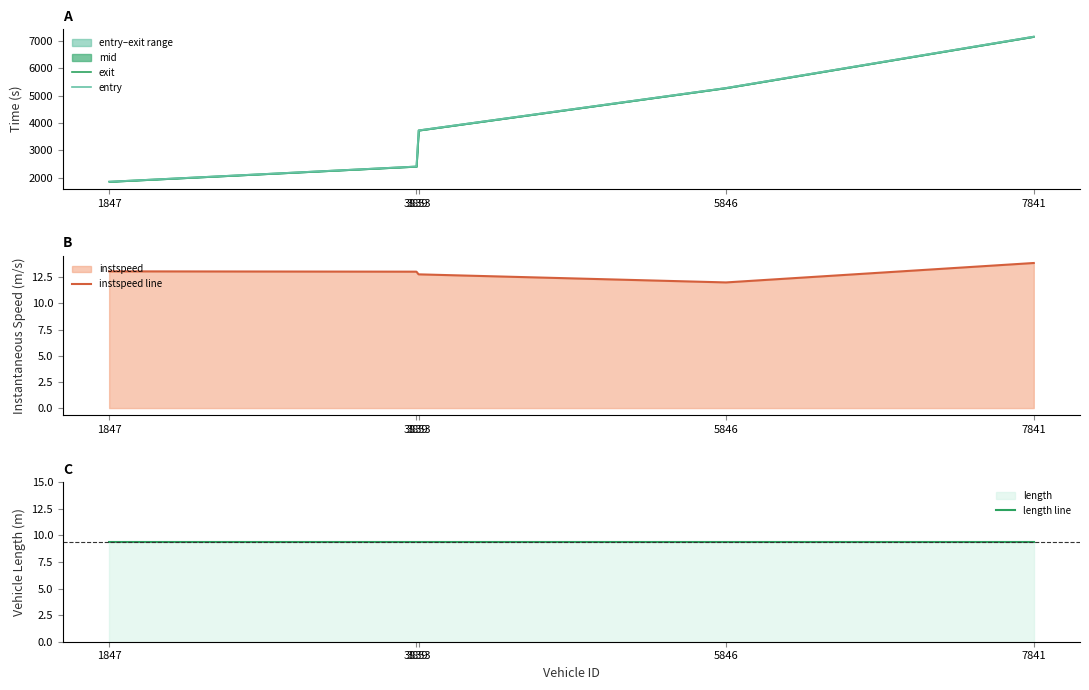

True or false: length line and entry intersect in this chart.

False